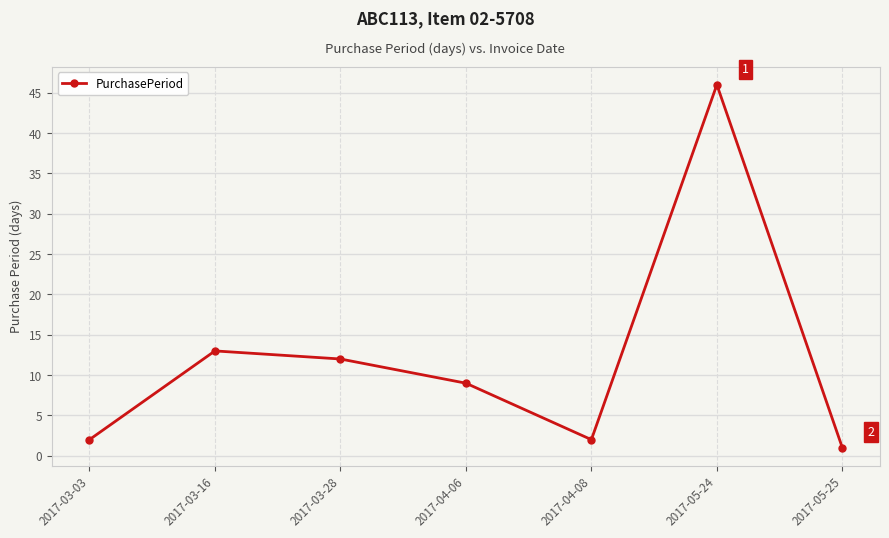

Where is the first local maximum?

2017-03-16